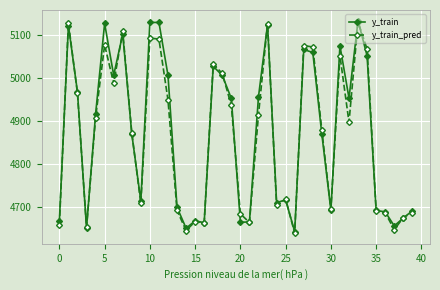

At how many categories does at least one series exceed 4728?

22